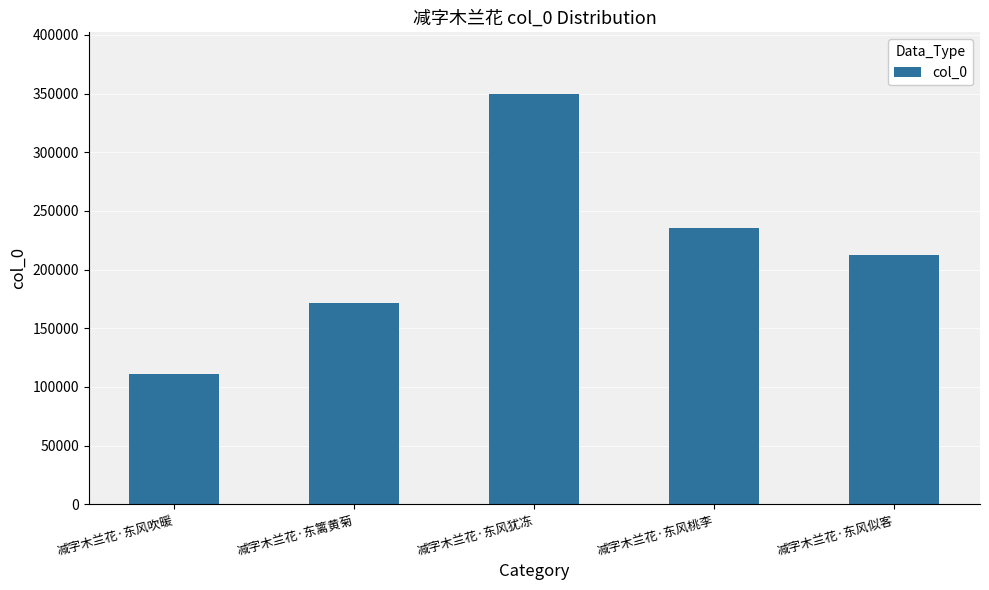

What is the difference between the values at 减字木兰花·东风桃李 and 减字木兰花·东风吹暖?

124584